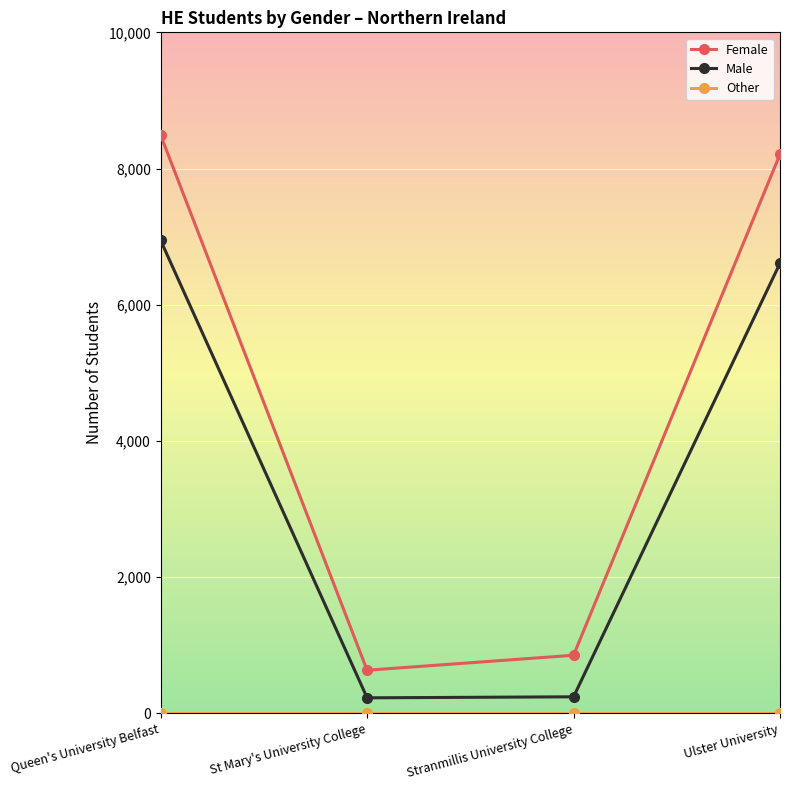

True or false: Male has more than 1 points higher than both neighbors.

False